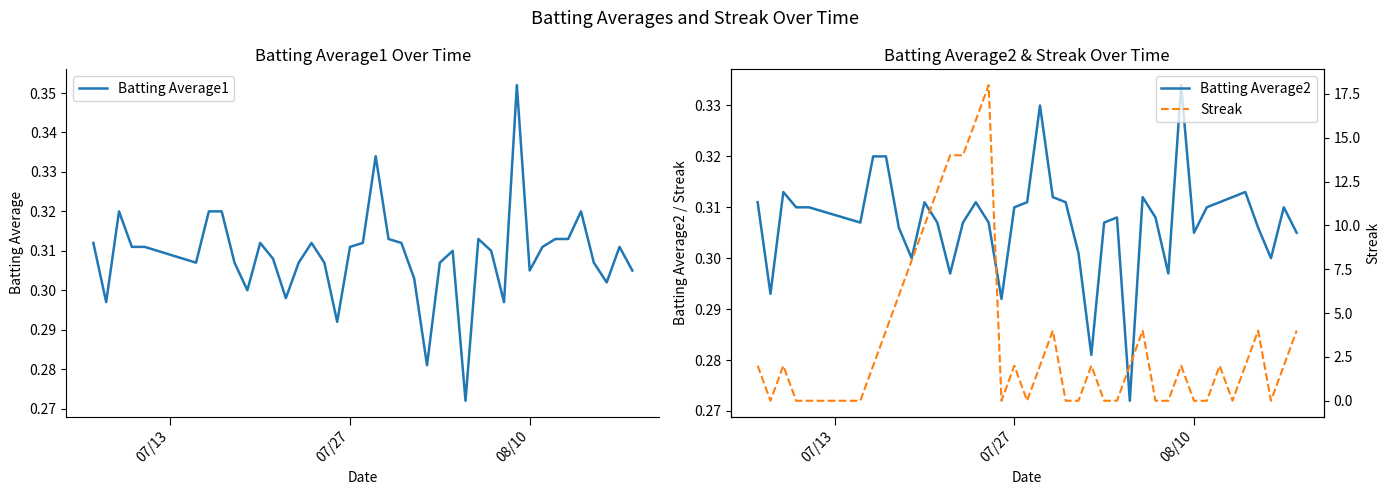

True or false: Streak and Batting Average2 cross at least once.

True